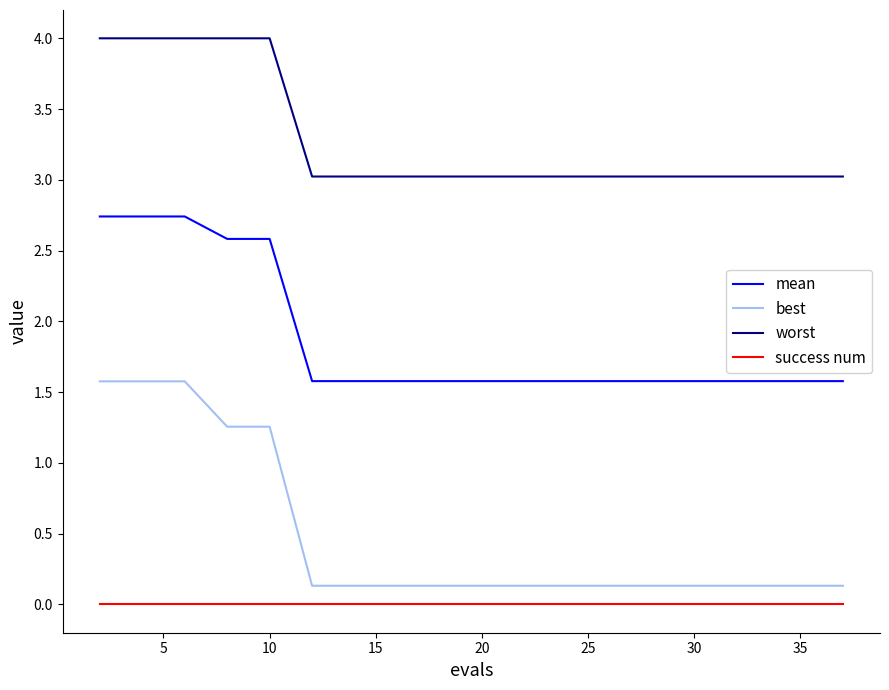

Which series has the widest spread of values?

best